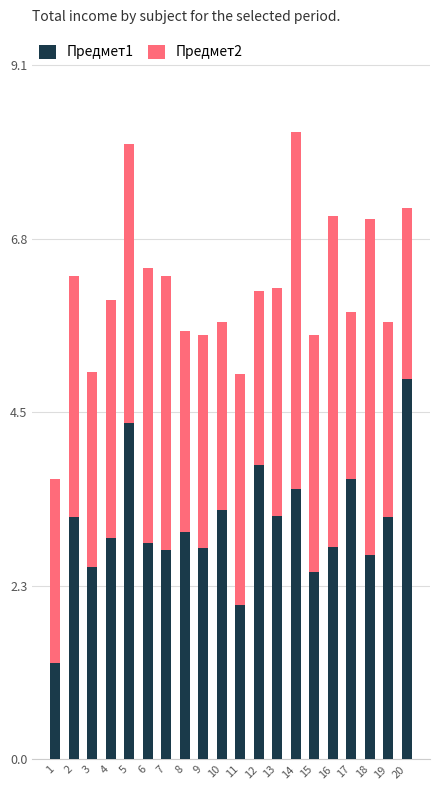

What is the highest value of the Предмет1 series?

5.0